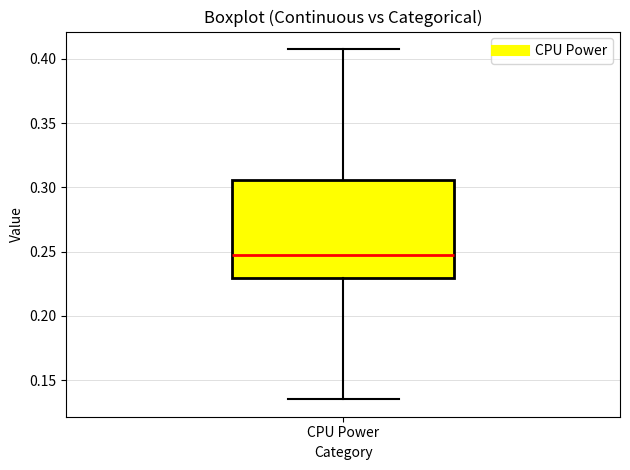

Transcribe this box plot: give where the median line is, the range the box spans, and where the two whiskers end, as read against the y-axis. The values are not printed on the chart, so give them approximately, as read against the axis.

median 0.245, box 0.230 to 0.305, whiskers 0.135 to 0.410